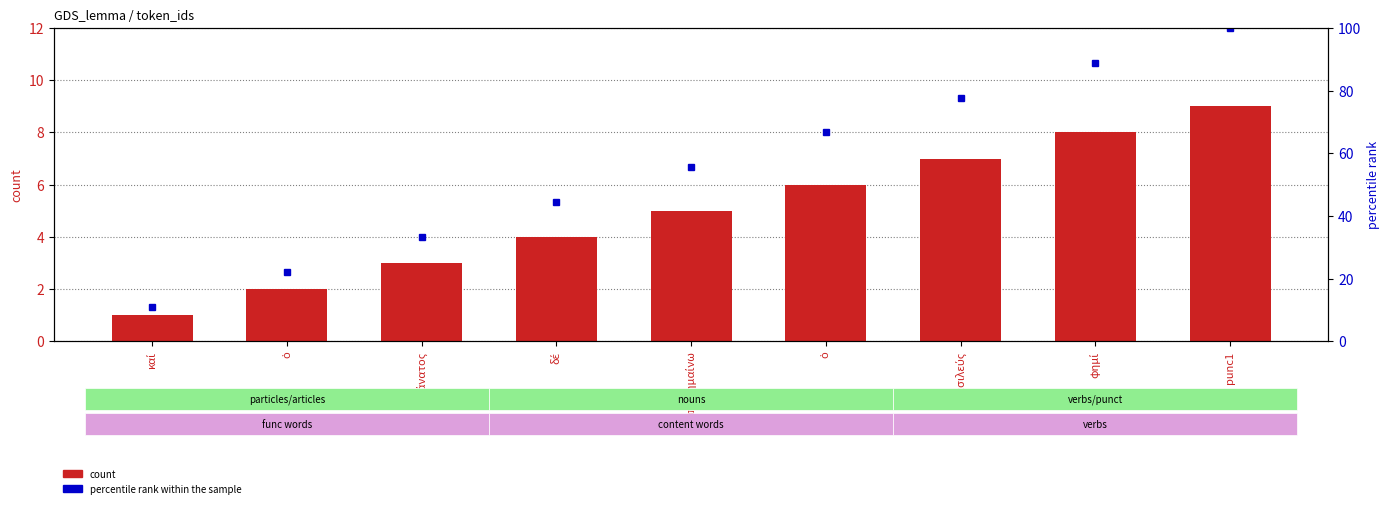

How many groups of bars are there?

9